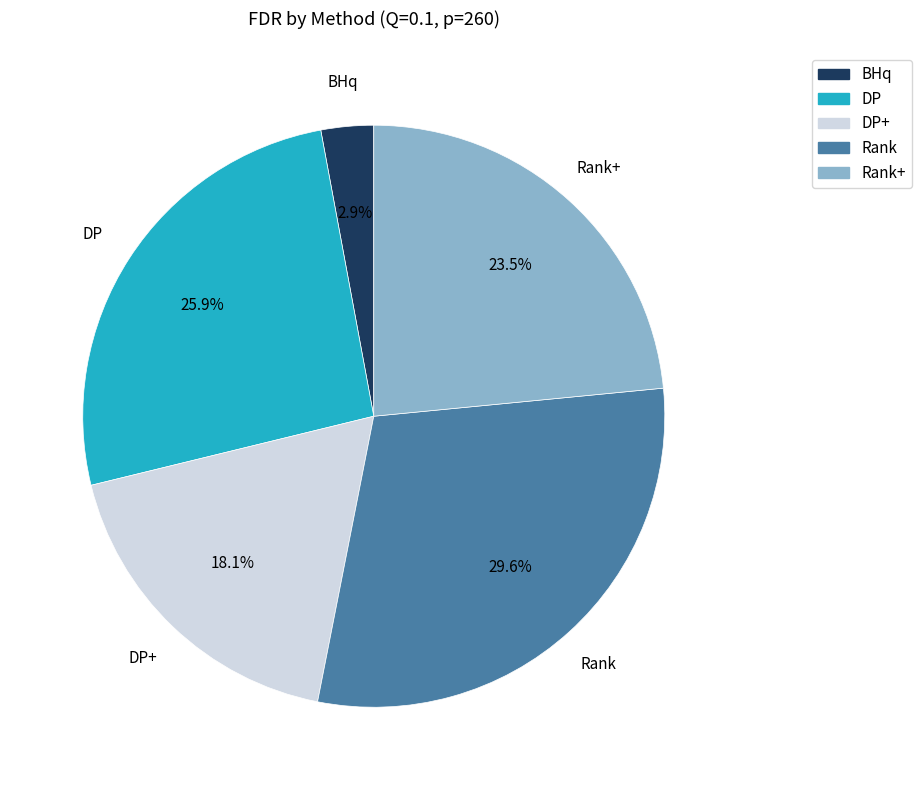

The Rank slice represents 30% of the pie. True or false?

True